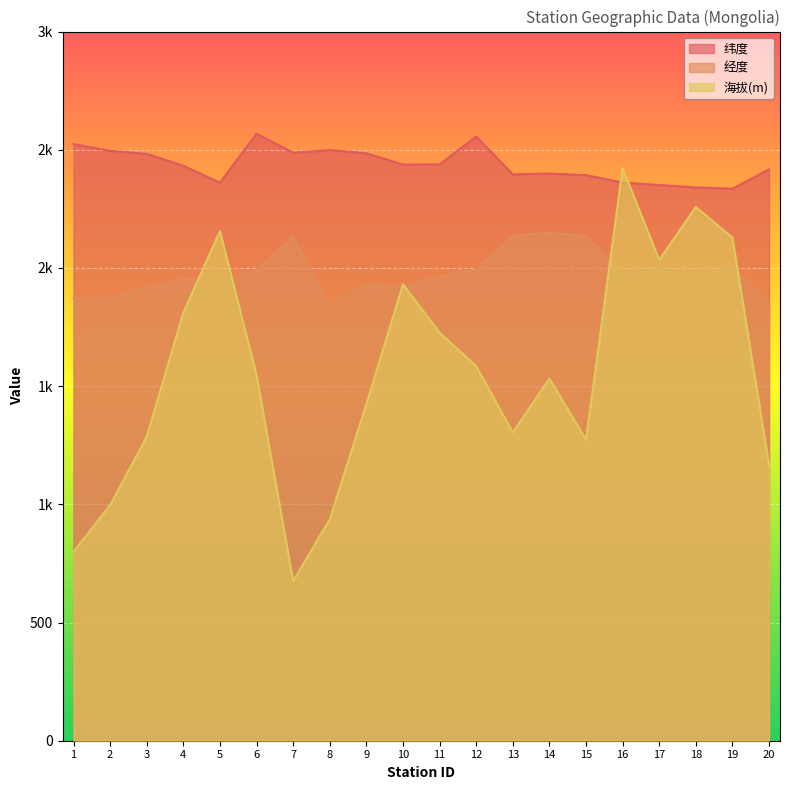

List the series in order of their overall mean, highest first.

纬度, 经度, 海拔(m)